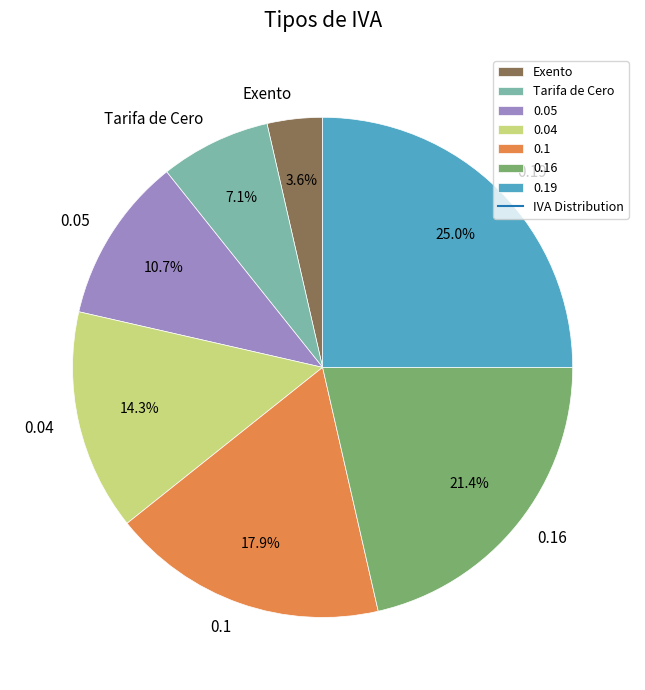

To the nearest percent, what is the difference between the largest and smallest slice percentages?

21%